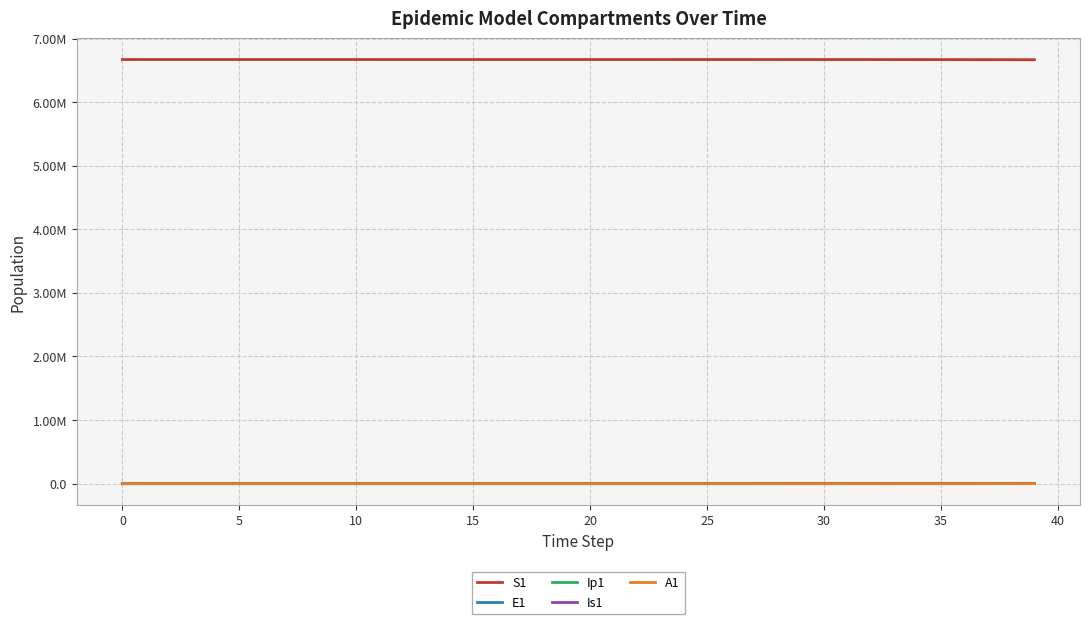

What are all the series names shown in the legend?

S1, E1, Ip1, Is1, A1